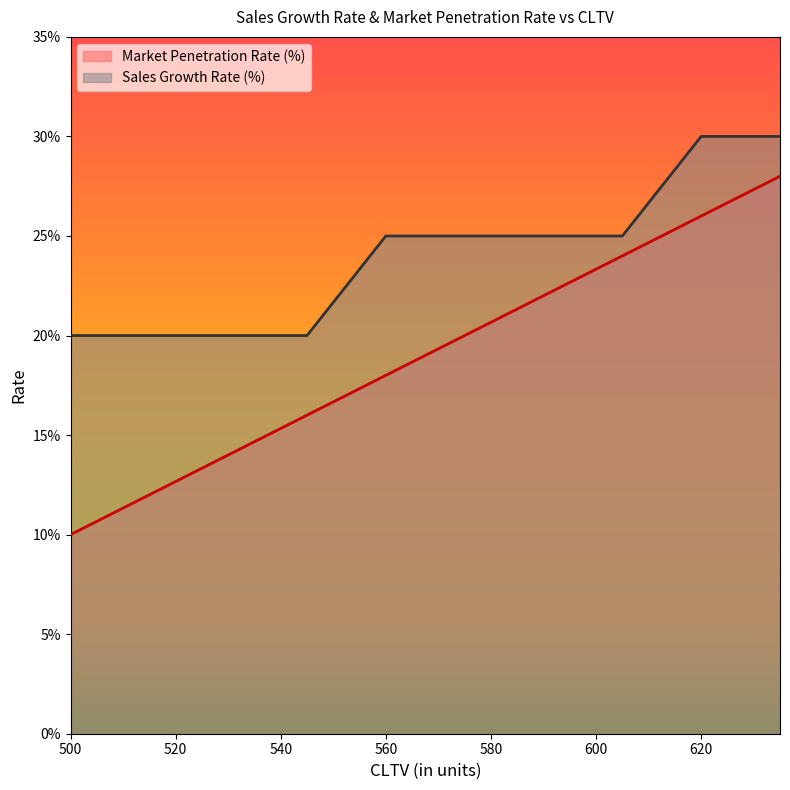

What are all the series names shown in the legend?

Market Penetration Rate (%), Sales Growth Rate (%)